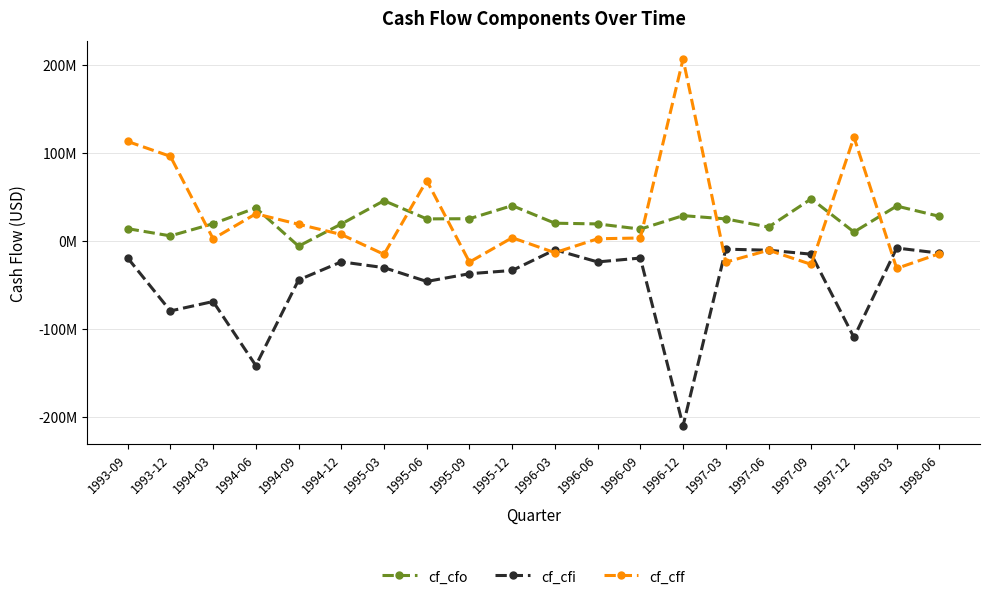

What are all the series names shown in the legend?

cf_cfo, cf_cfi, cf_cff